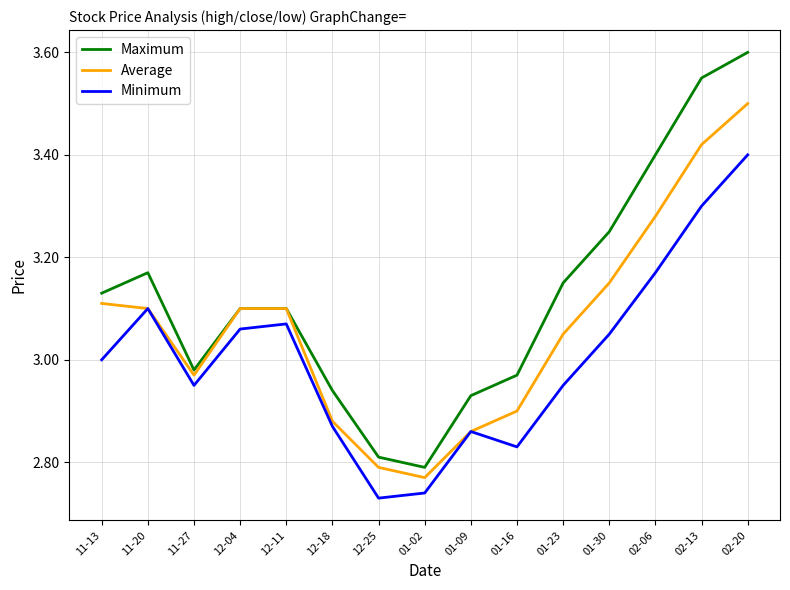

List the series in order of their overall mean, lowest first.

Minimum, Average, Maximum